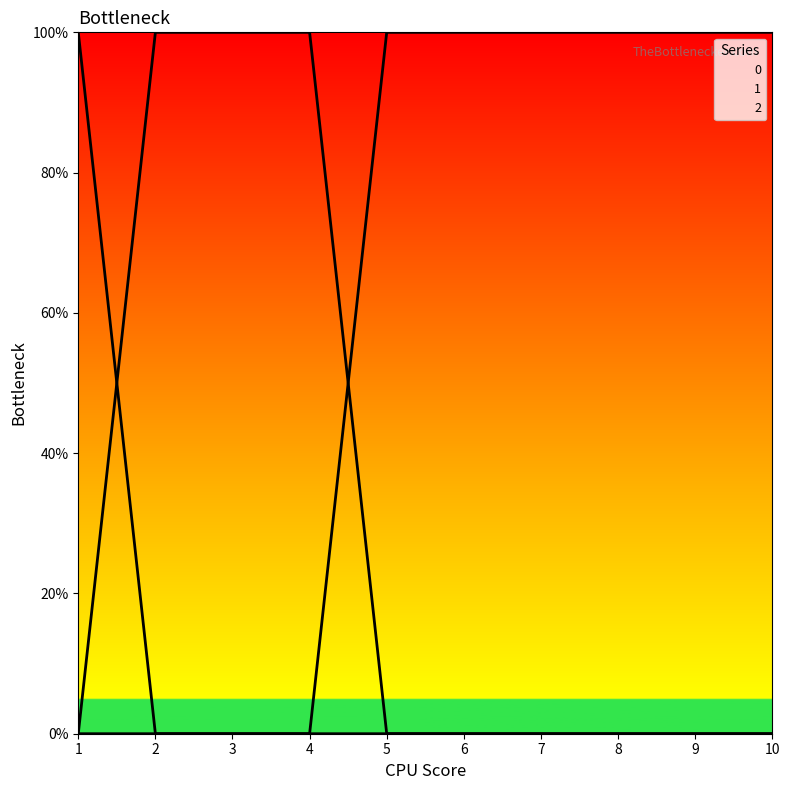

Reading right to left, what are all the values shown in this chart?

0: 10=0	9=0	8=0	7=0	6=0	5=0	4=0	3=0	2=0	1=1
1: 10=0	9=0	8=0	7=0	6=0	5=0	4=1	3=1	2=1	1=0
2: 10=1	9=1	8=1	7=1	6=1	5=1	4=0	3=0	2=0	1=0